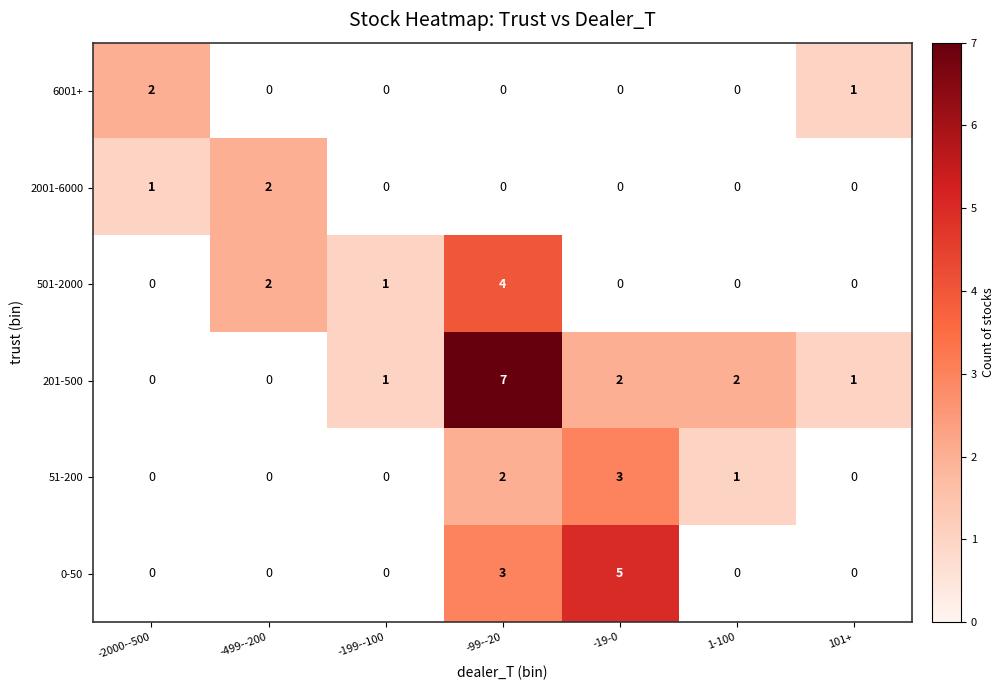

What is the spread (max minus min) of values at -2000--500?

1.0